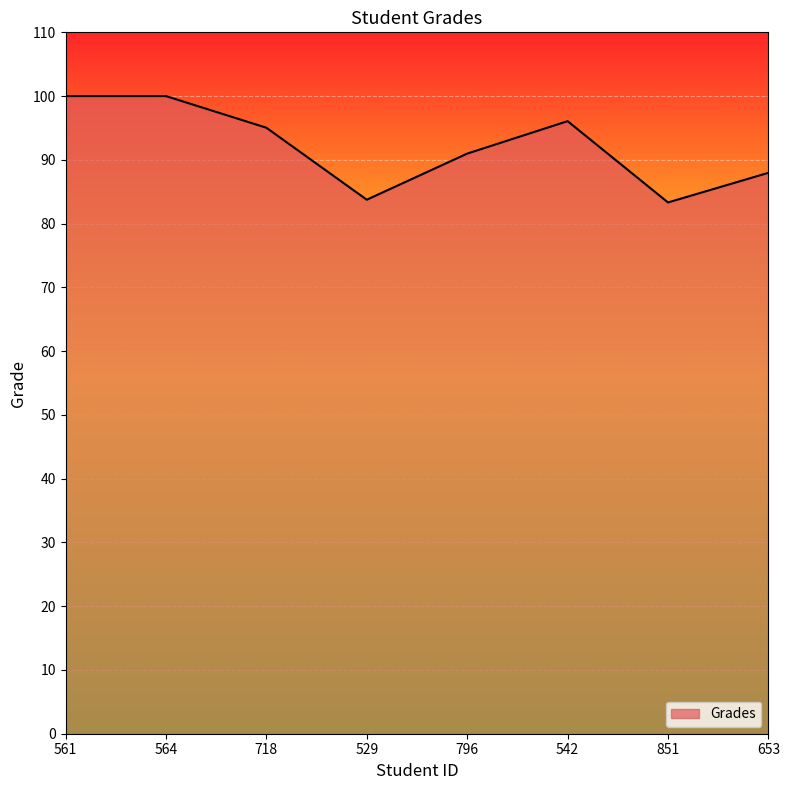

Does the chart have visible grid lines?

Yes